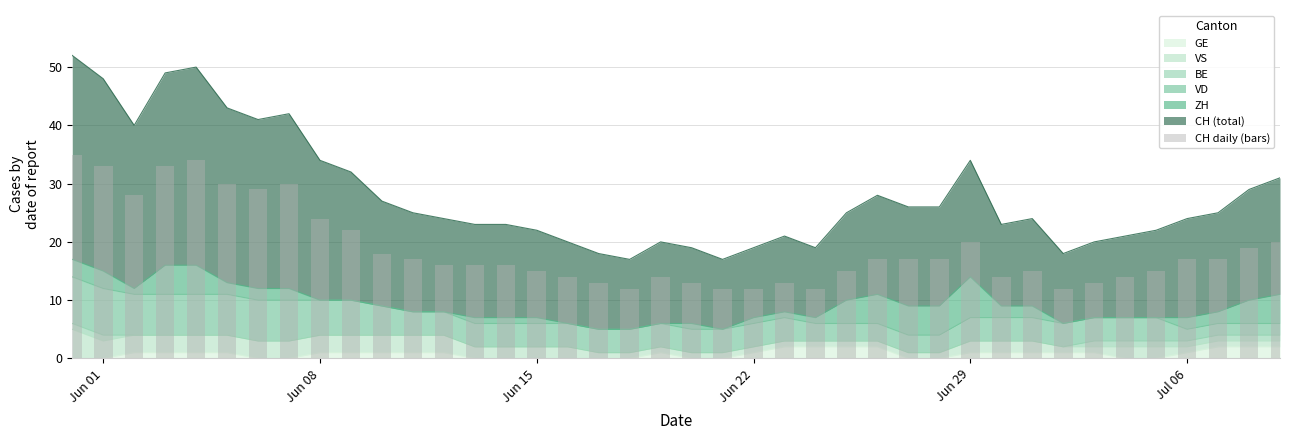

Reading left to right, list all the values displayed in this chart.

35	33	28	33	34	30	29	30	24	22	18	17	16	16	16	15	14	13	12	14	13	12	12	13	12	15	17	17	17	20	14	15	12	13	14	15	17	17	19	20